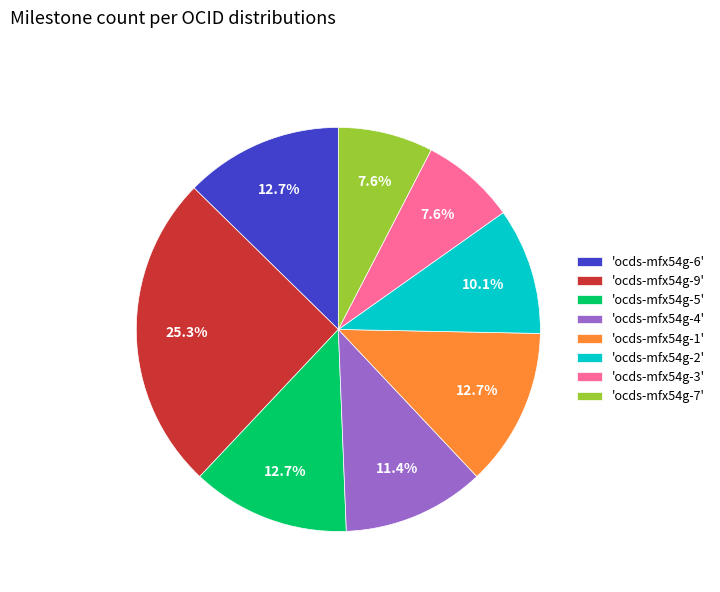

Is the sum of 'ocds-mfx54g-7' and 'ocds-mfx54g-3' greater than half?

No